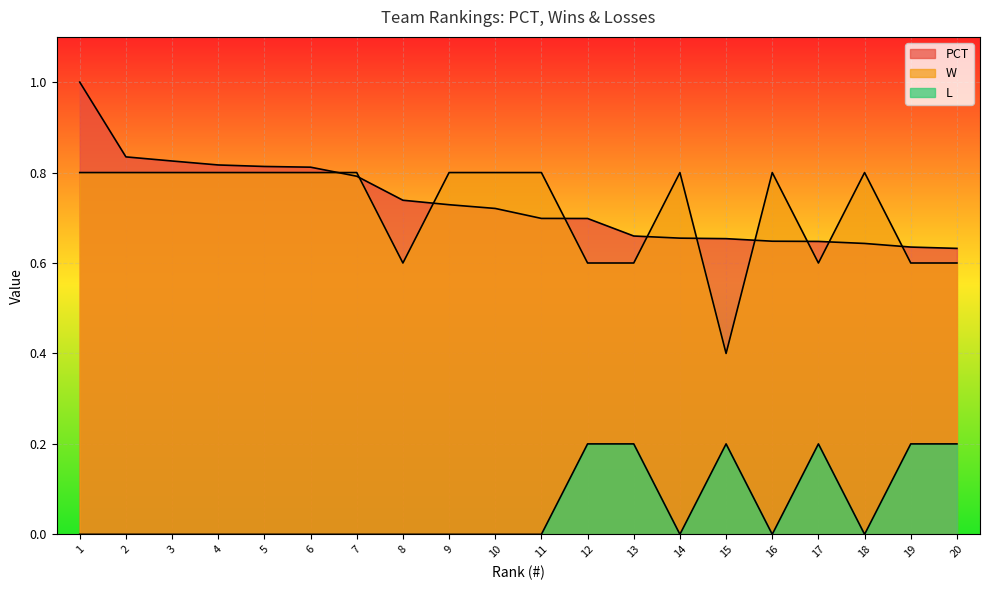

True or false: L has a value of 0.1 at 14.

False